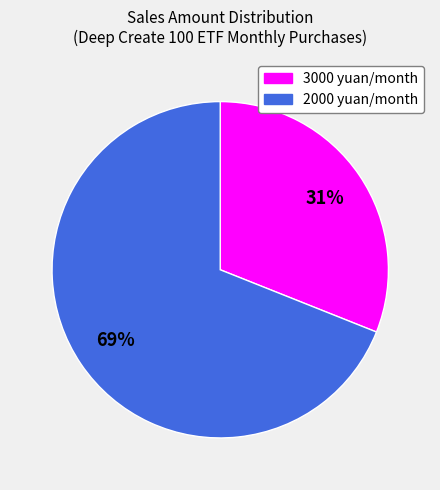

Is there a majority slice in this chart?

Yes